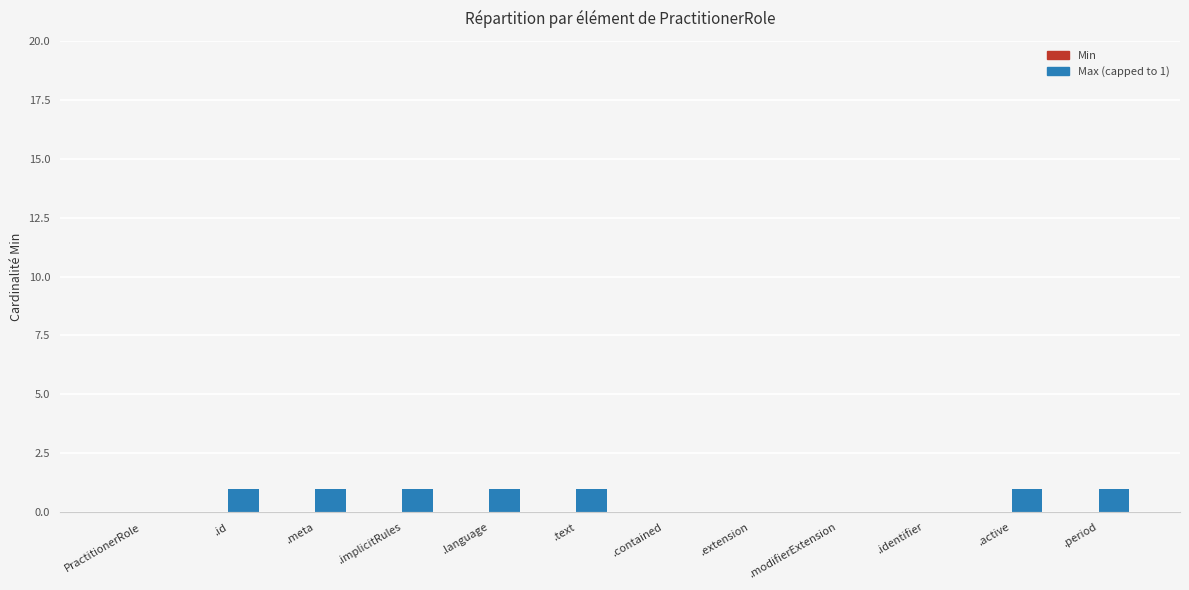

Approximately how many times larger is the value at .active compared to .meta?

1.0